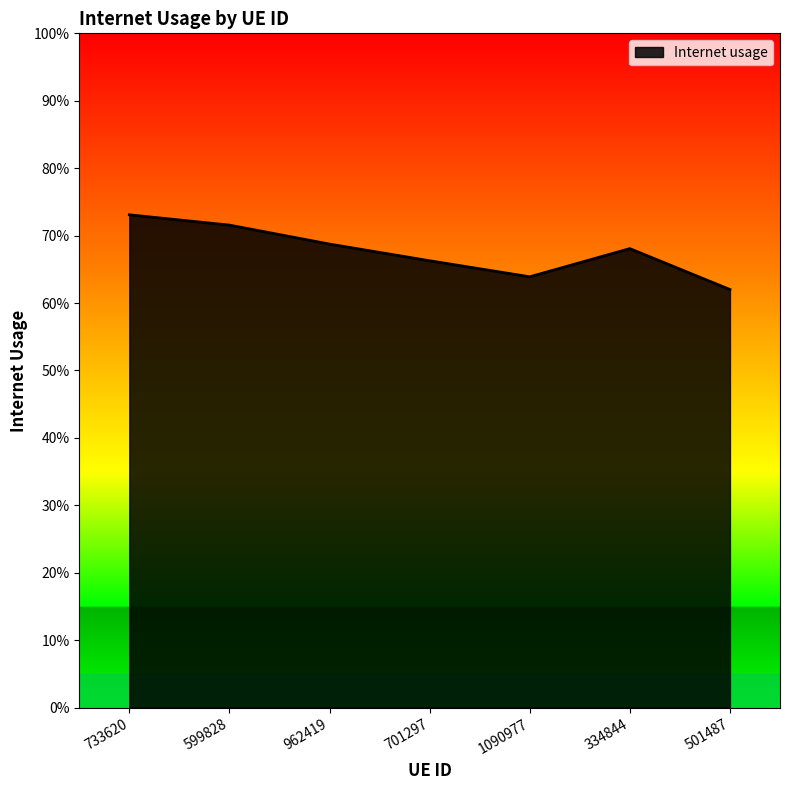

Reading right to left, list all the values displayed in this chart.

501487=0.6	334844=0.7	1090977=0.6	701297=0.7	962419=0.7	599828=0.7	733620=0.7